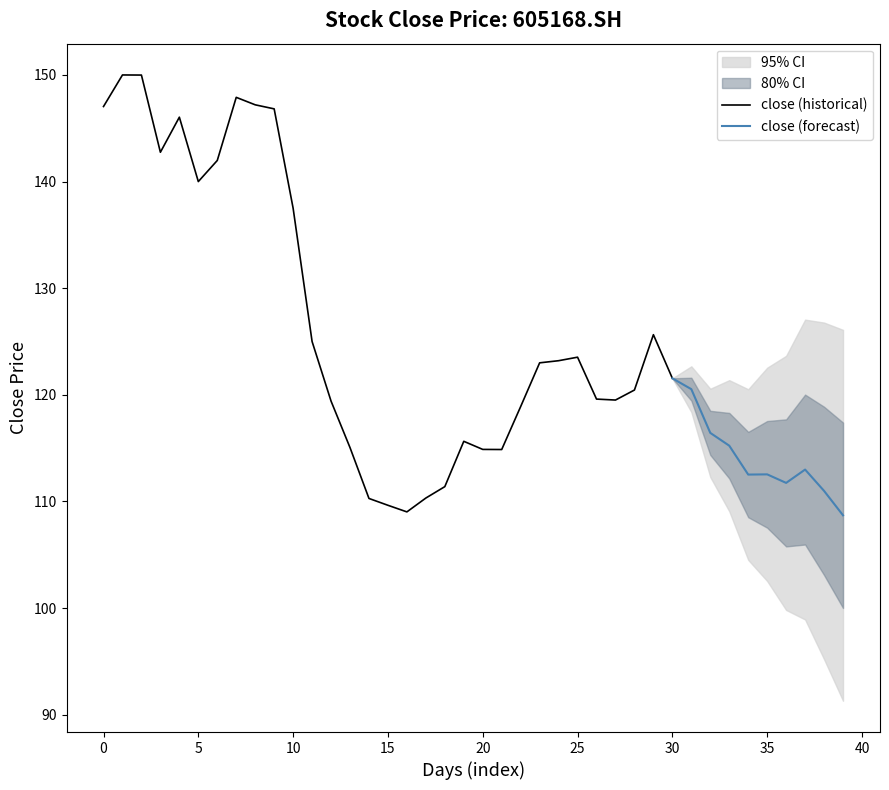

Where is the data nearest to the value 129?

29